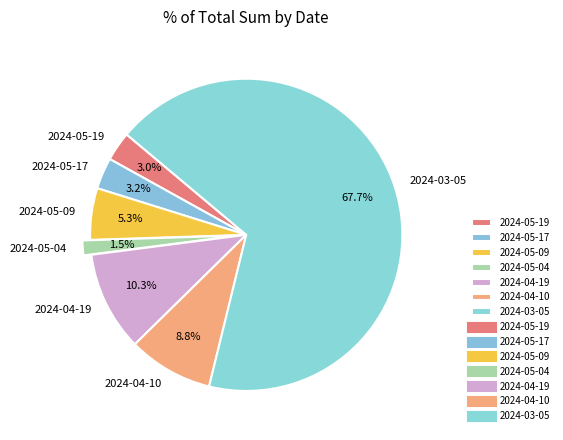

What is the largest slice in the pie chart?

2024-03-05